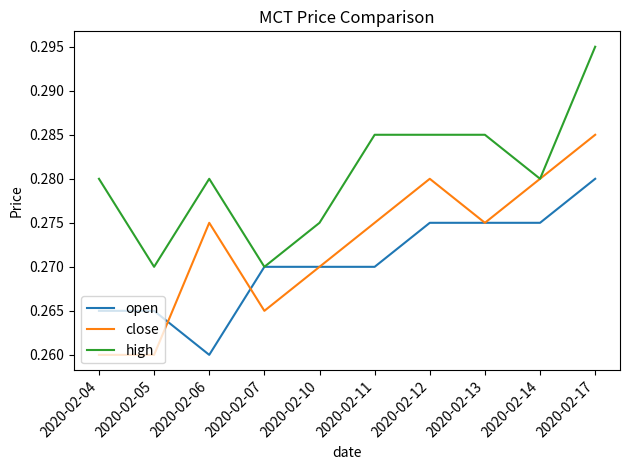

Rank the series at 2020-02-17 from lowest to highest value.

open, close, high